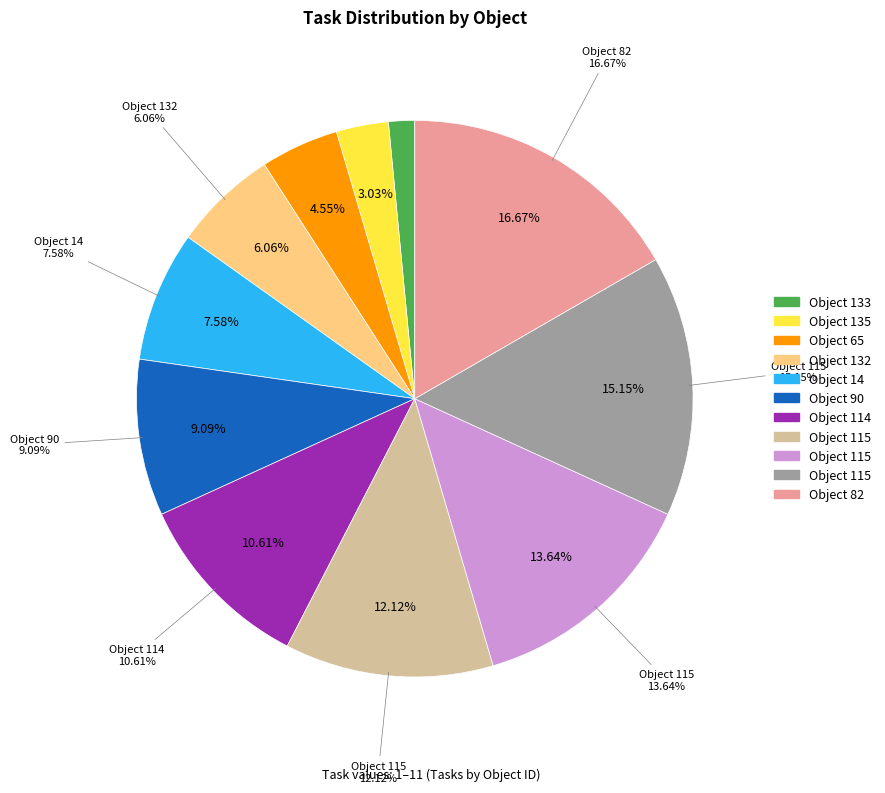

Rank the categories by value from lowest to highest.

133, 135, 65, 132, 14, 90, 114, 115, 115, 115, 82